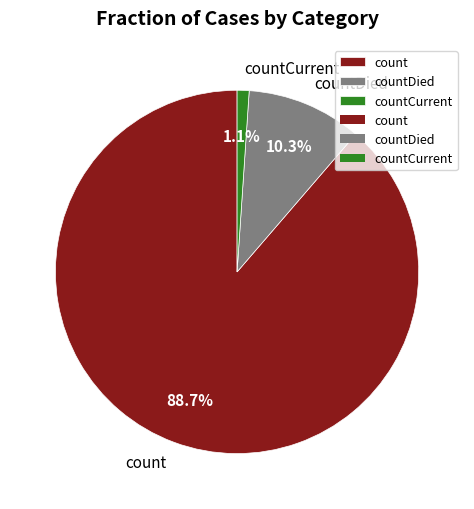

Is there a majority slice in this chart?

Yes